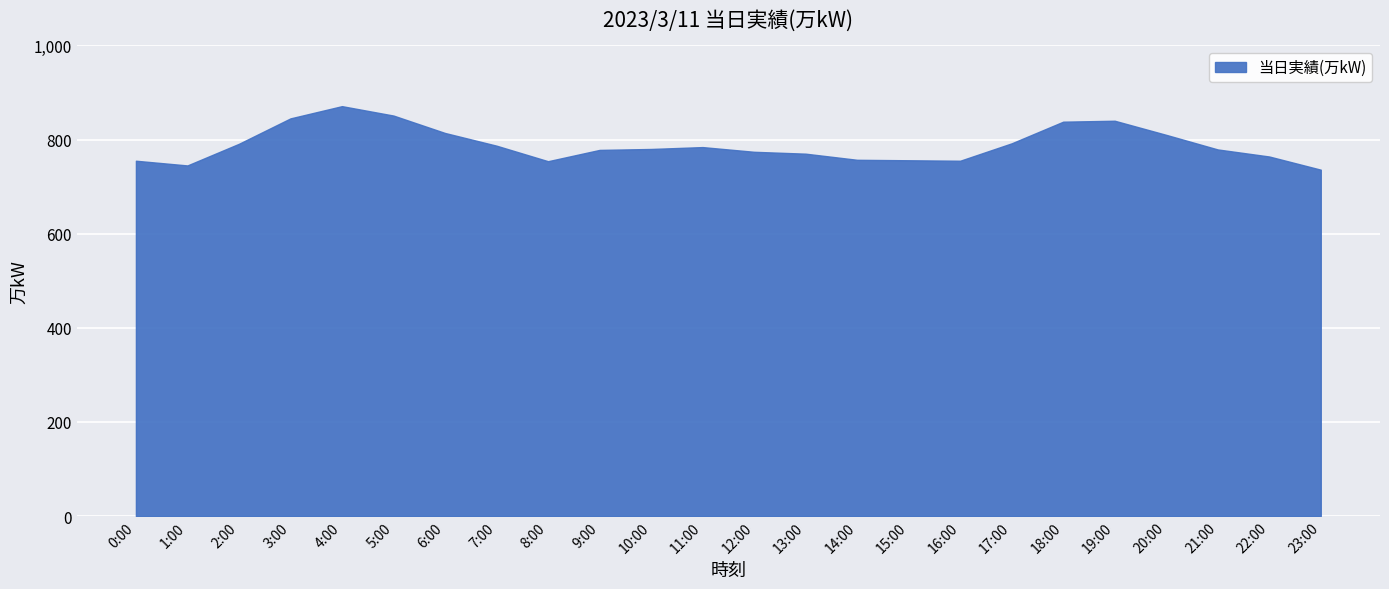

What position from the right is 22:00?

2